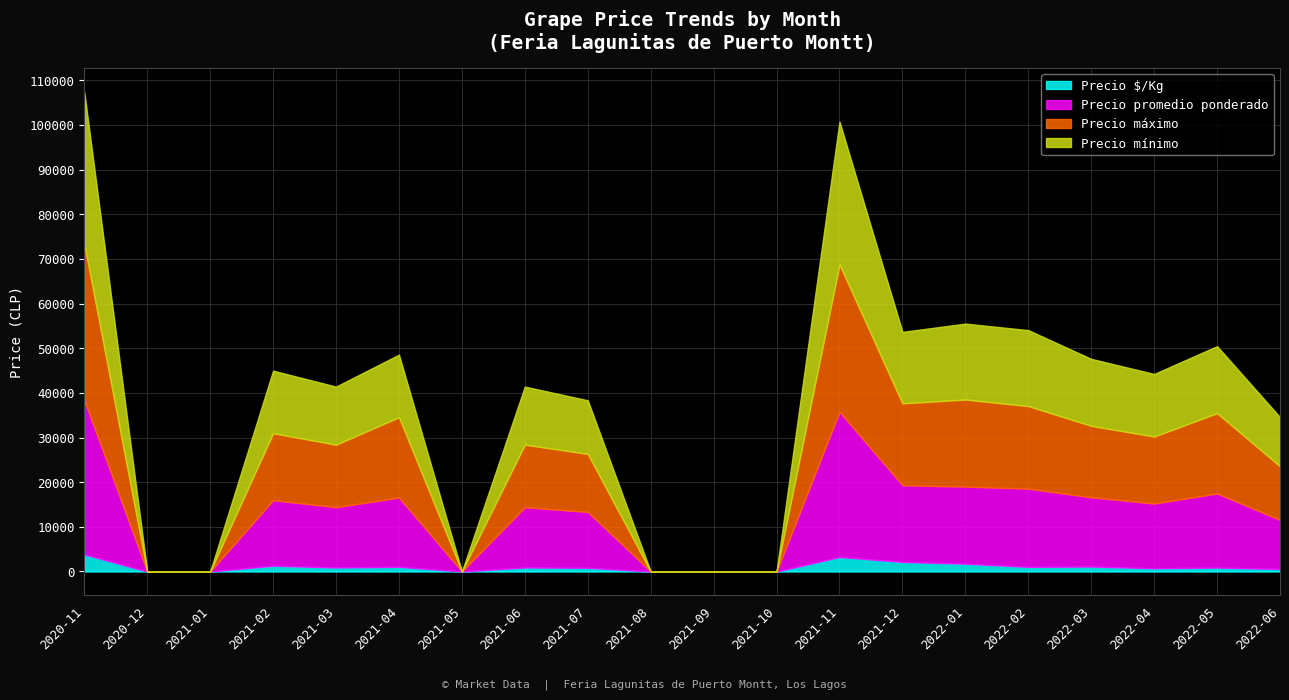

At which category does Precio mínimo reach its first local peak?

2021-02